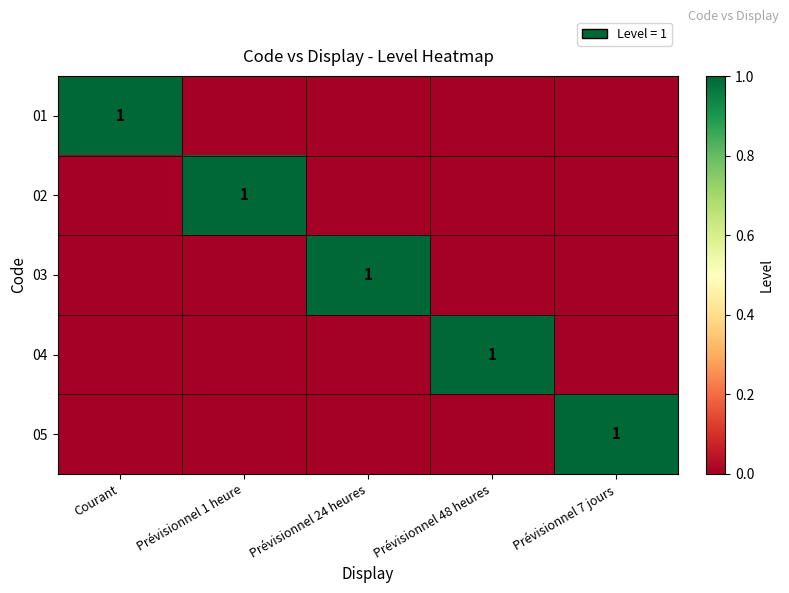

Which category has the lowest value across all series?

Prévisionnel 1 heure